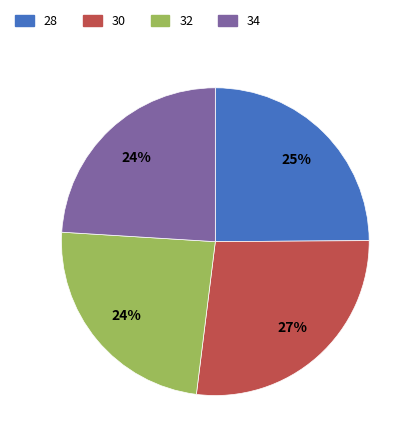

What percentage is the 32 slice, to the nearest percent?

24%